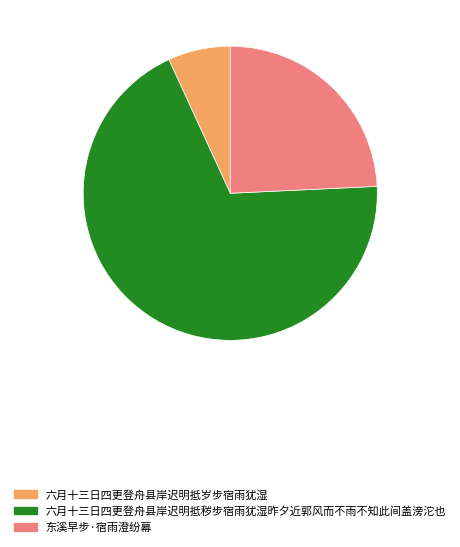

Rank the categories by value from highest to lowest.

六月十三日四更登舟县岸迟明抵秽步宿雨犹湿昨夕近郭风而不雨不知此间盖滂沱也, 东溪早步·宿雨澄纷幕, 六月十三日四更登舟县岸迟明抵岁步宿雨犹湿